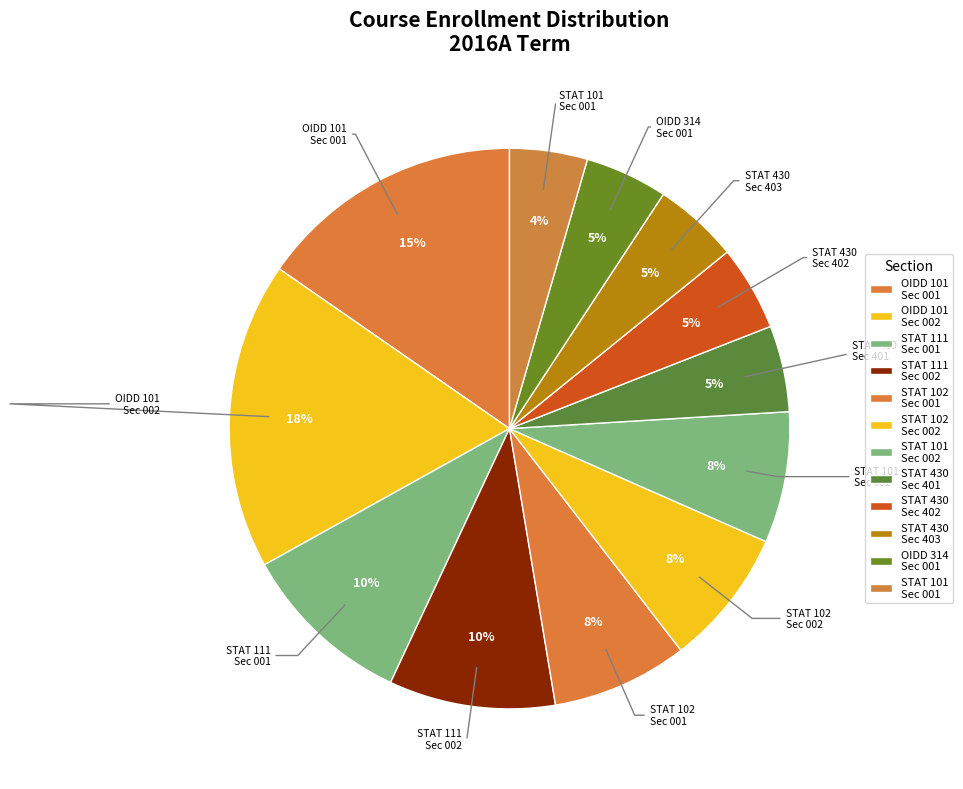

What is the largest slice in the pie chart?

OIDD101002